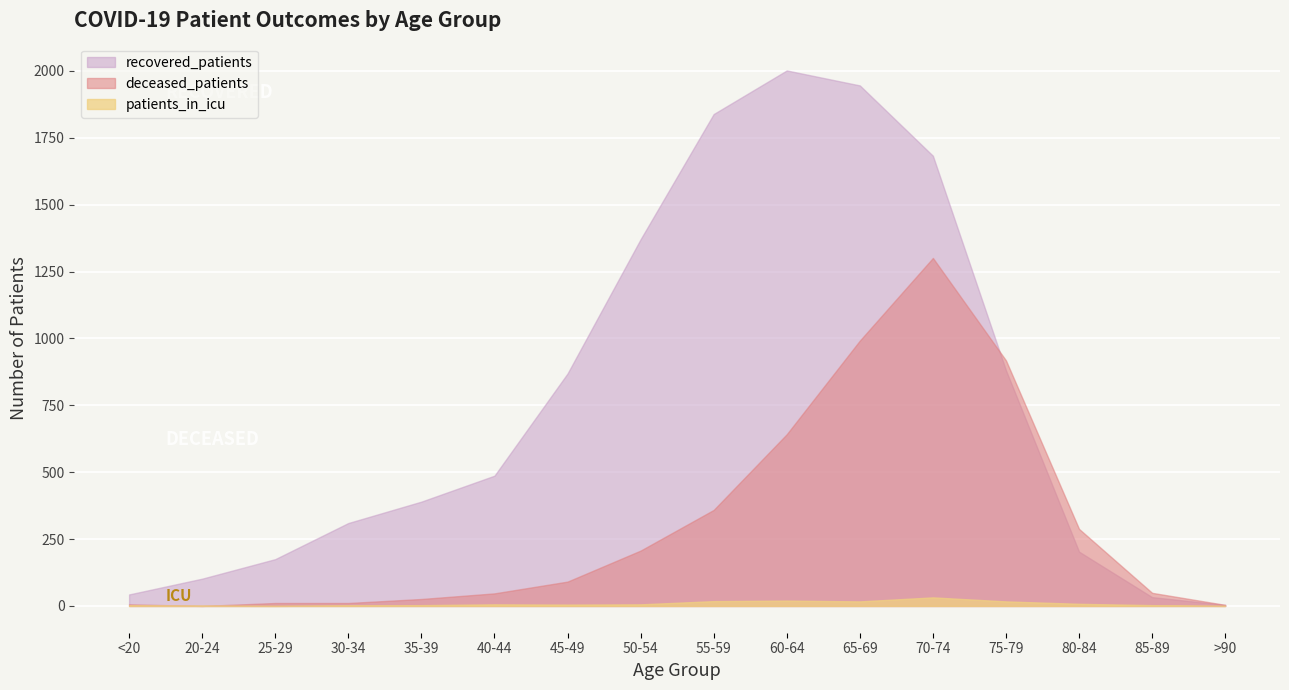

Reading left to right, transcribe all the data shown in this chart.

recovered_patients: 43	102	175	310	390	487	869	1371	1839	2002	1946	1683	881	203	33	4
deceased_patients: 6	0	11	11	26	47	91	207	359	642	992	1301	918	288	49	4
patients_in_icu: 2	1	0	2	3	6	5	6	18	20	17	32	17	8	3	0